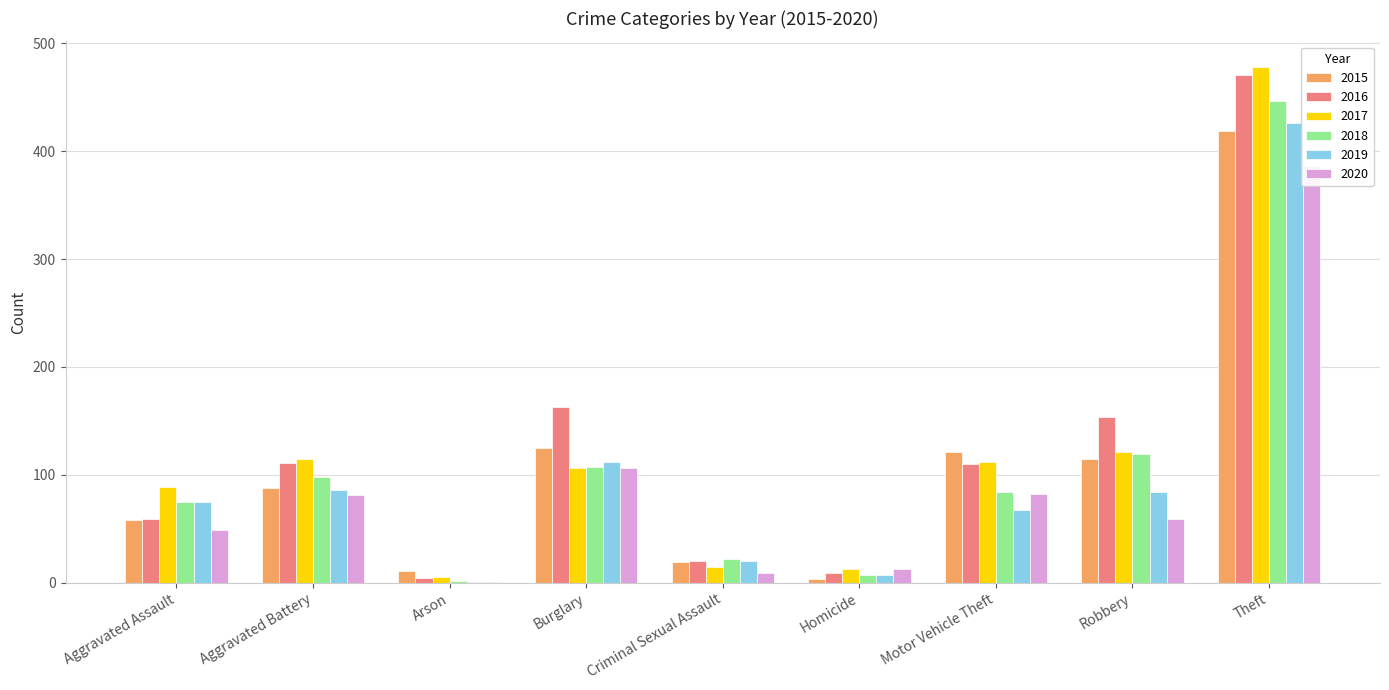

Read the 2015 value at Robbery.

115